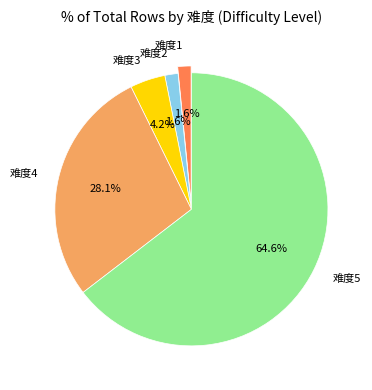

Approximately how many times larger is the value at 难度1 compared to 难度2?

1.0